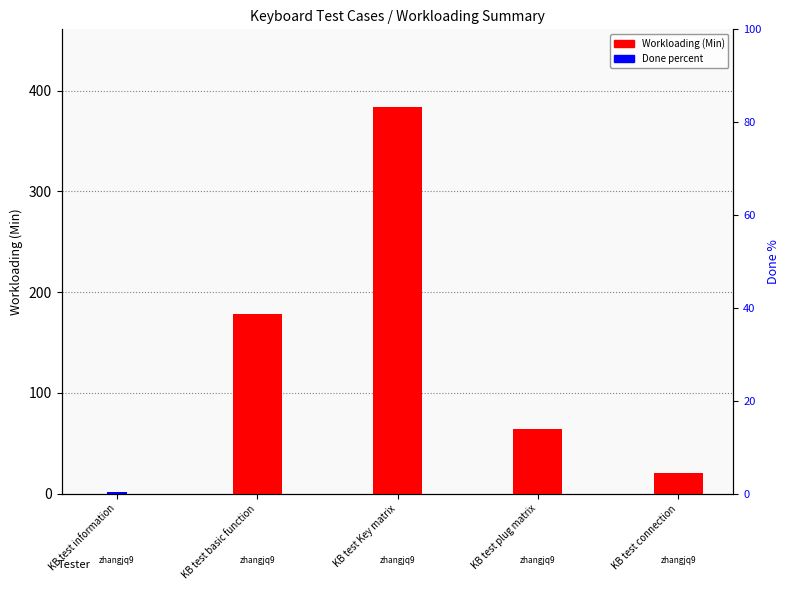

Reading left to right, transcribe all the data shown in this chart.

Workloading (Min): KB test information=0.0	KB test basic function=178.0	KB test Key matrix=384.0	KB test plug matrix=64.0	KB test connection=20.0
Done percent: KB test information=1.5	KB test basic function=0.0	KB test Key matrix=0.0	KB test plug matrix=0.0	KB test connection=0.0